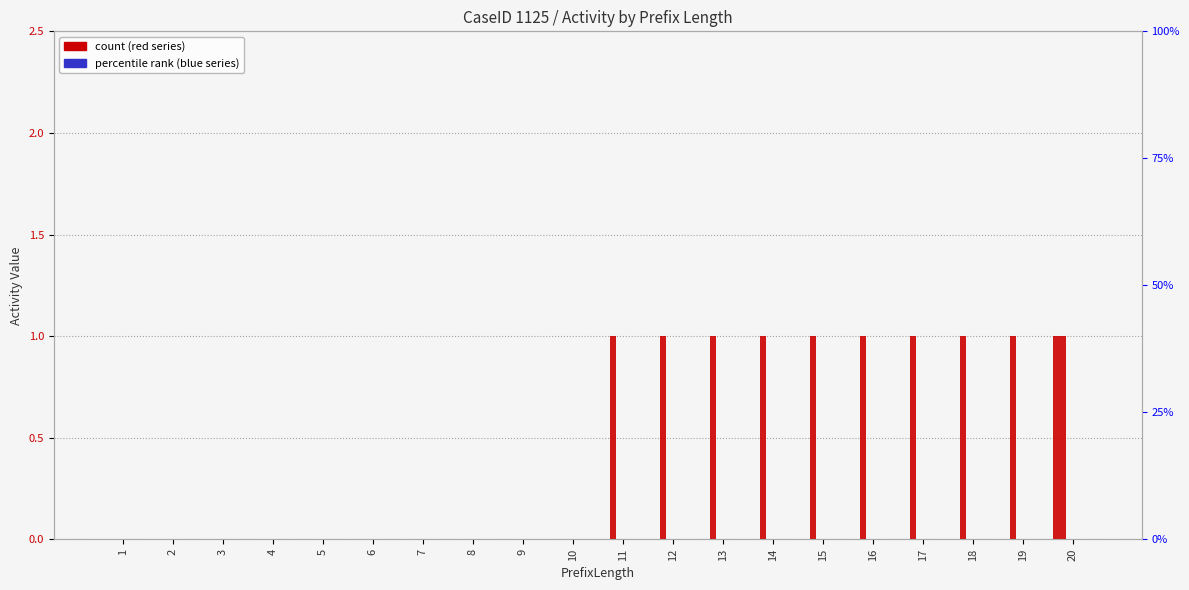

Count the number of categories in the chart.

20